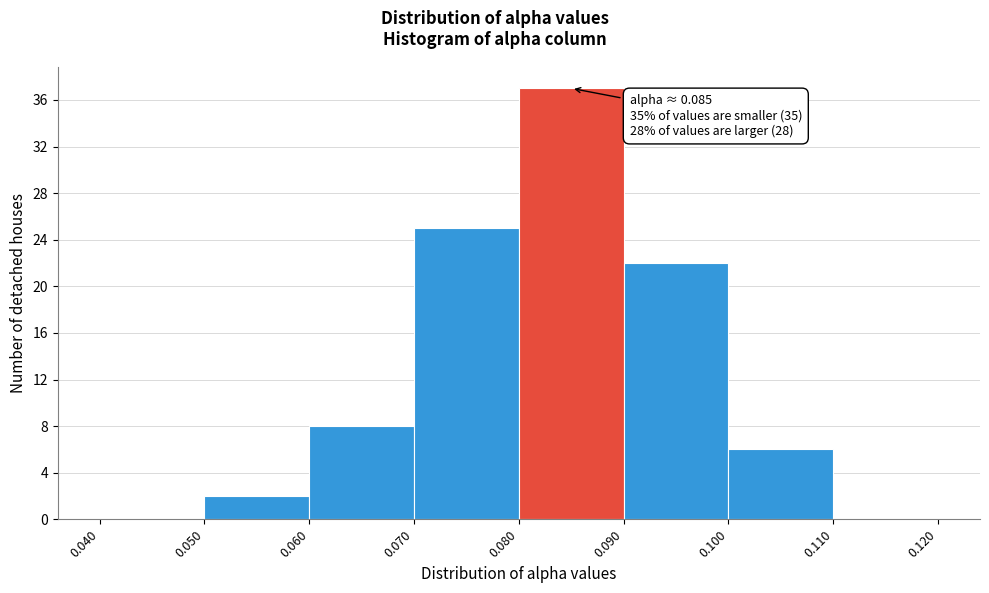

Over which range of the x-axis is the bar tallest?

0.080 to 0.090